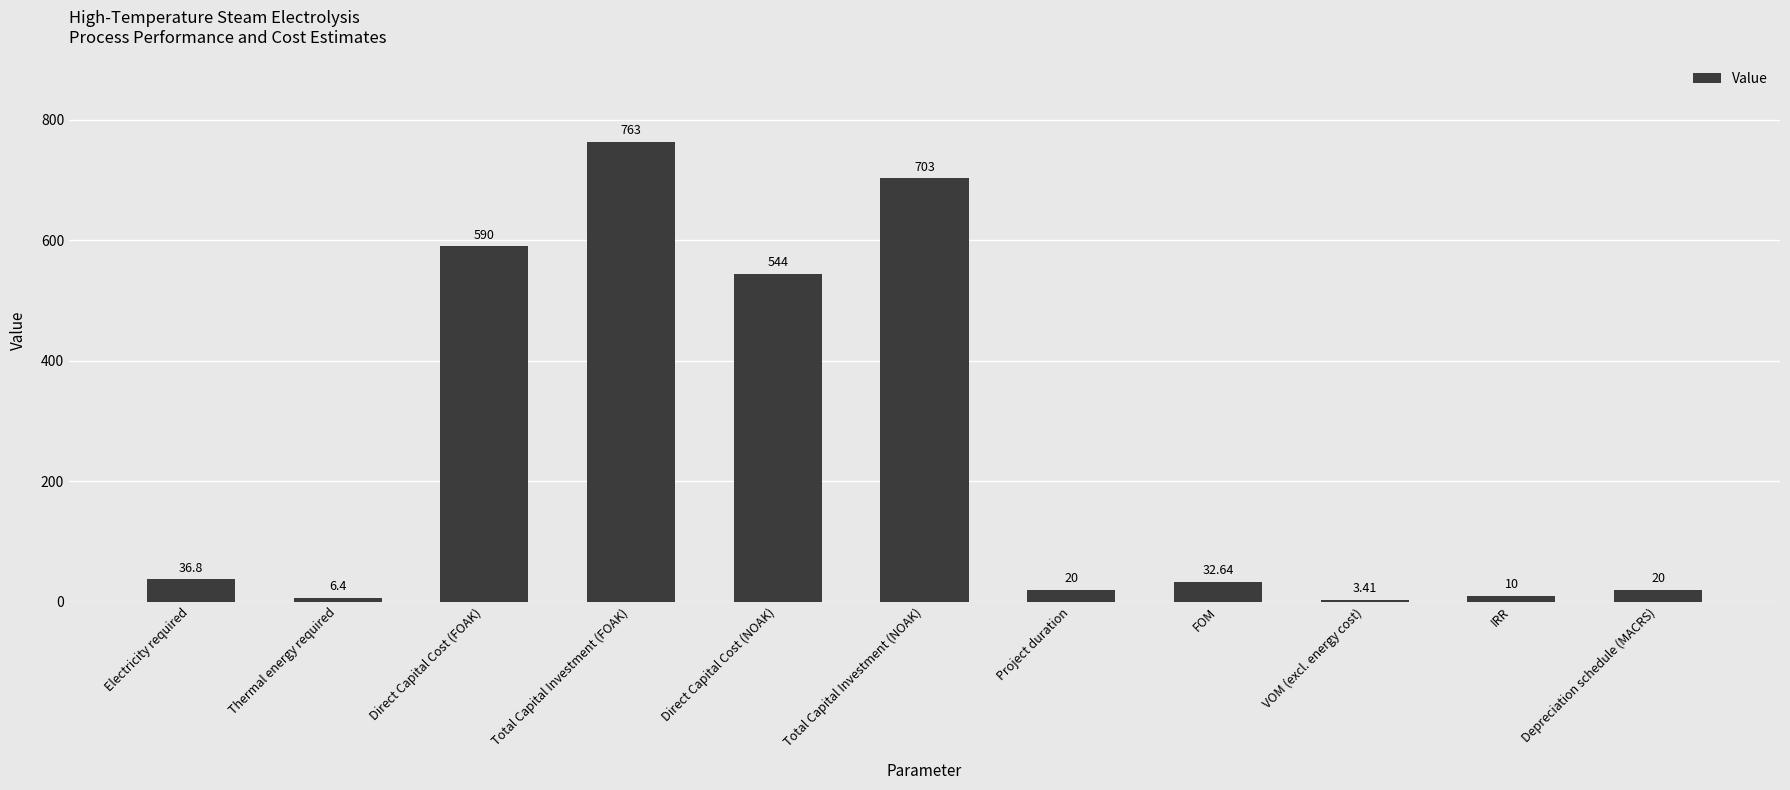

How many data points does each series have?

11